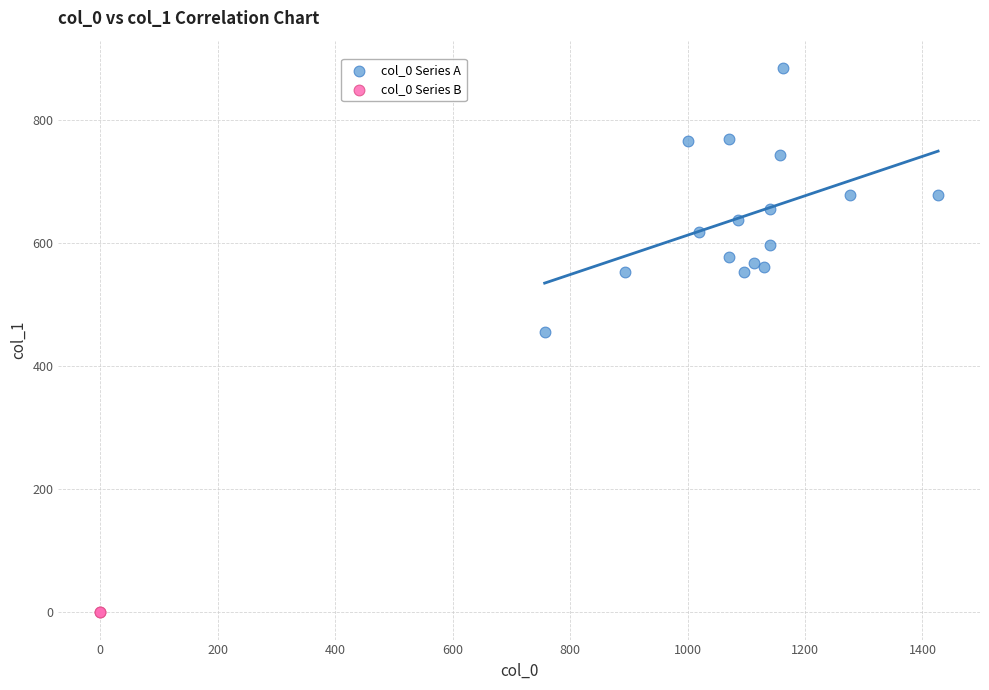

What are all the series names shown in the legend?

col_0 Series A, col_0 Series B